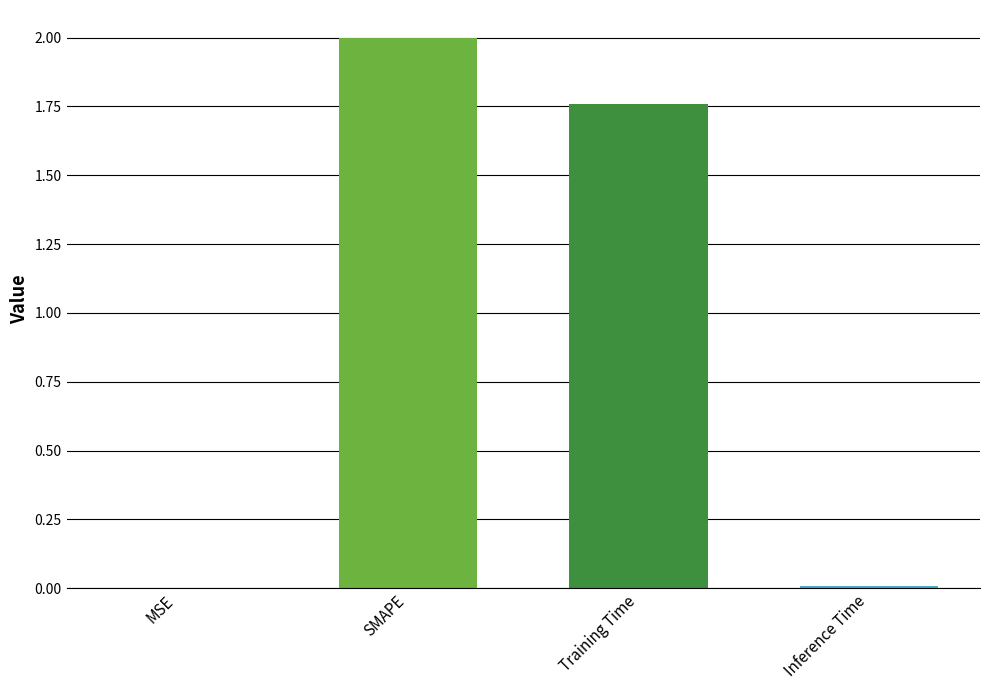

Which has a higher value, SMAPE or Training Time?

SMAPE